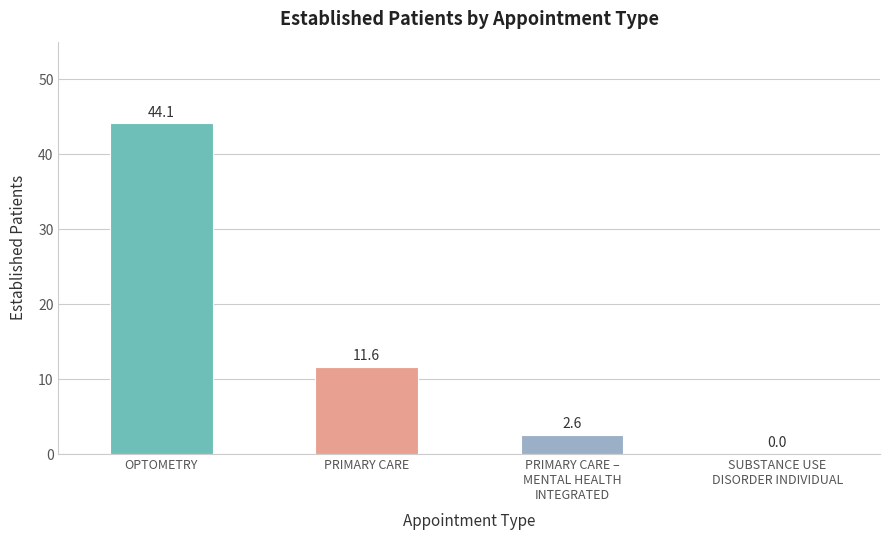

What is the change in value from OPTOMETRY to SUBSTANCE USE
DISORDER INDIVIDUAL?

-44.1